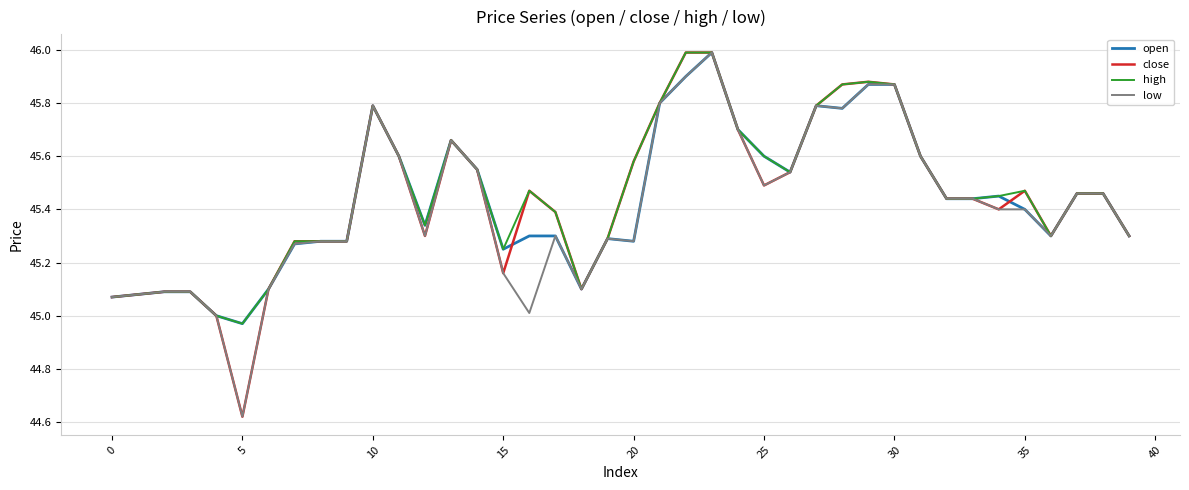

What is the maximum value shown in the chart?

46.0